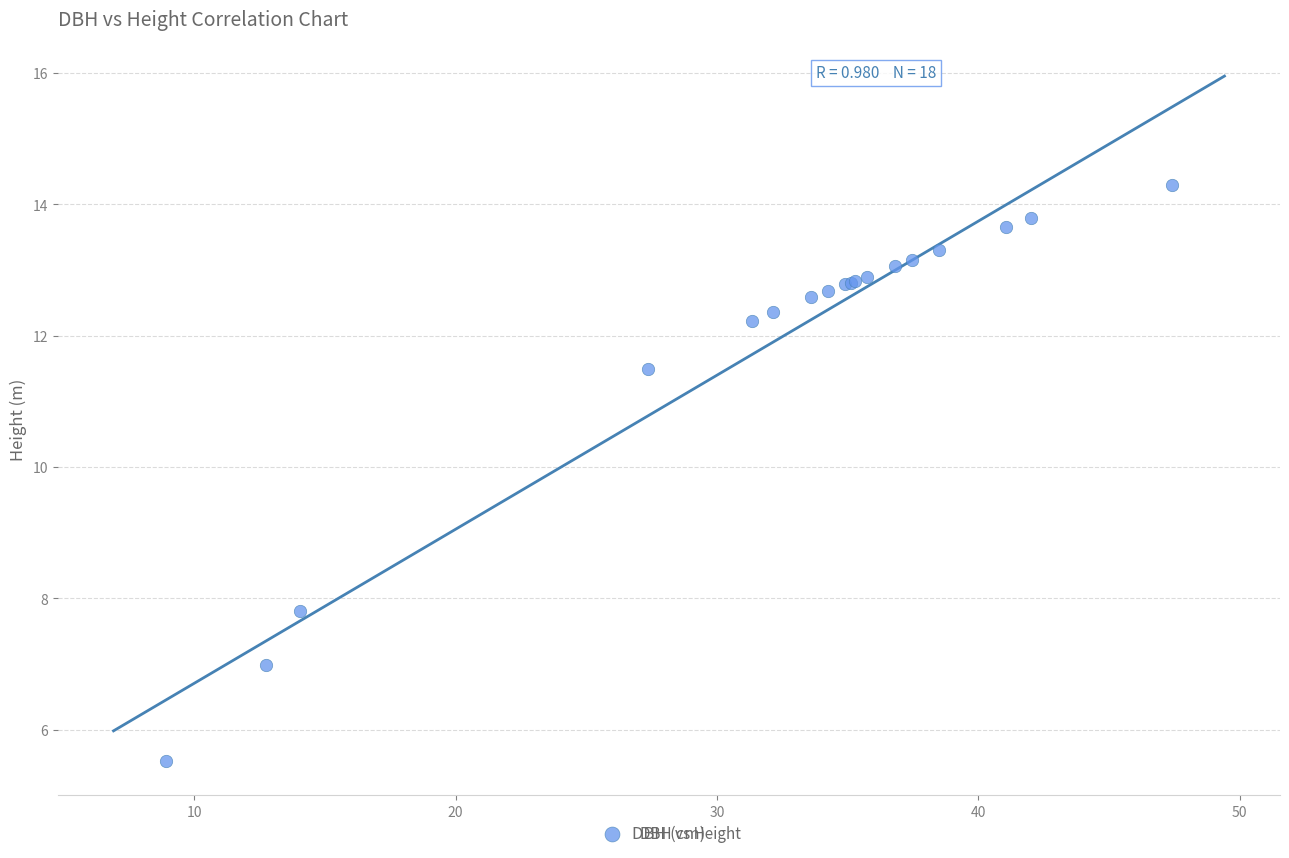

What Y value in the scatter plot is closest to 9?

7.8